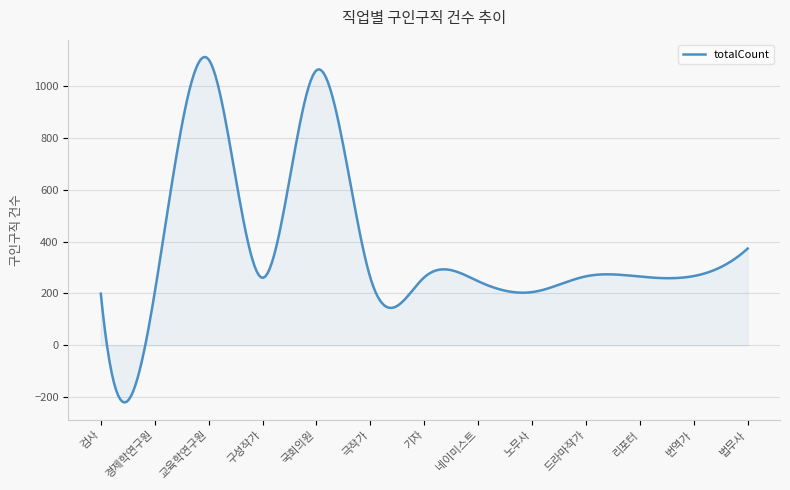

What is the greatest value displayed?

1112.5